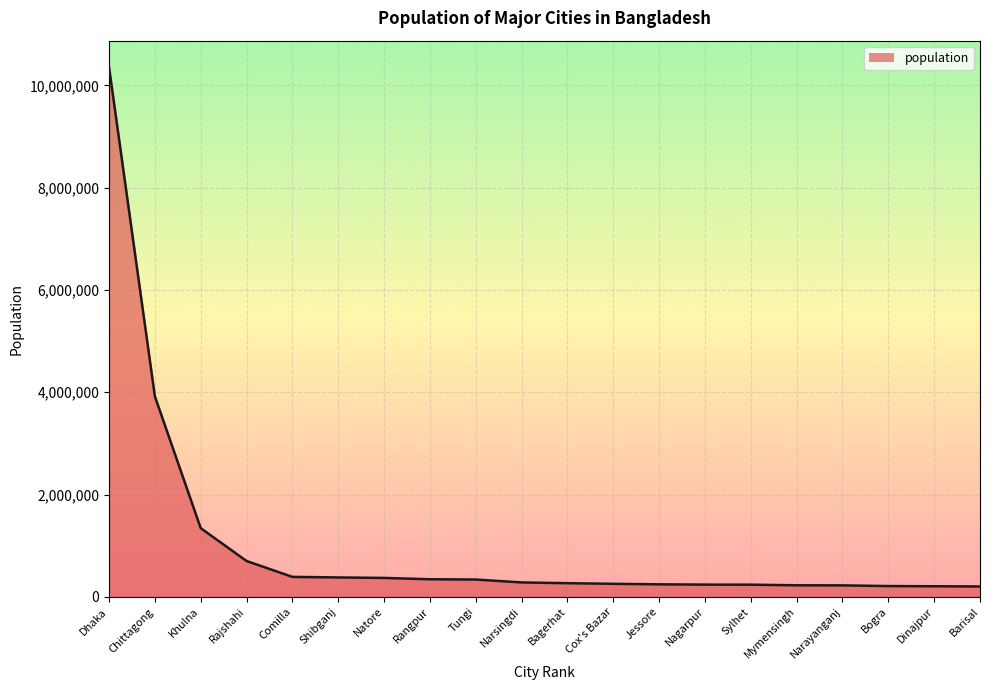

What is the difference between the maximum and minimum values?

10154258